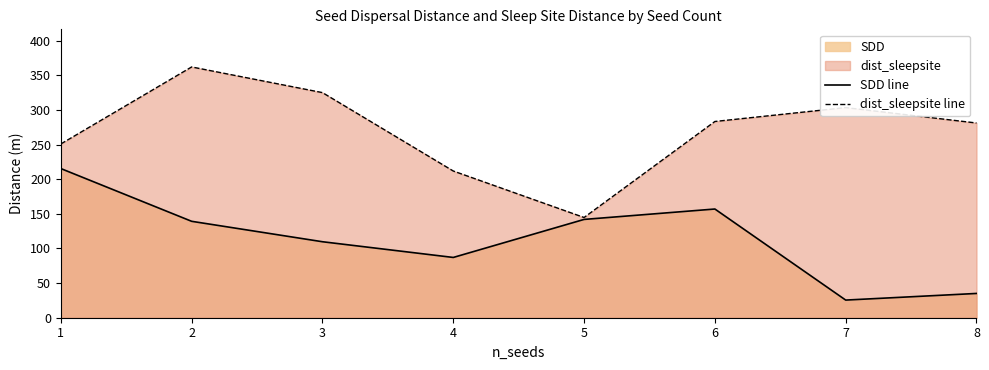

What is the approximate value of SDD line at 1?

215.3